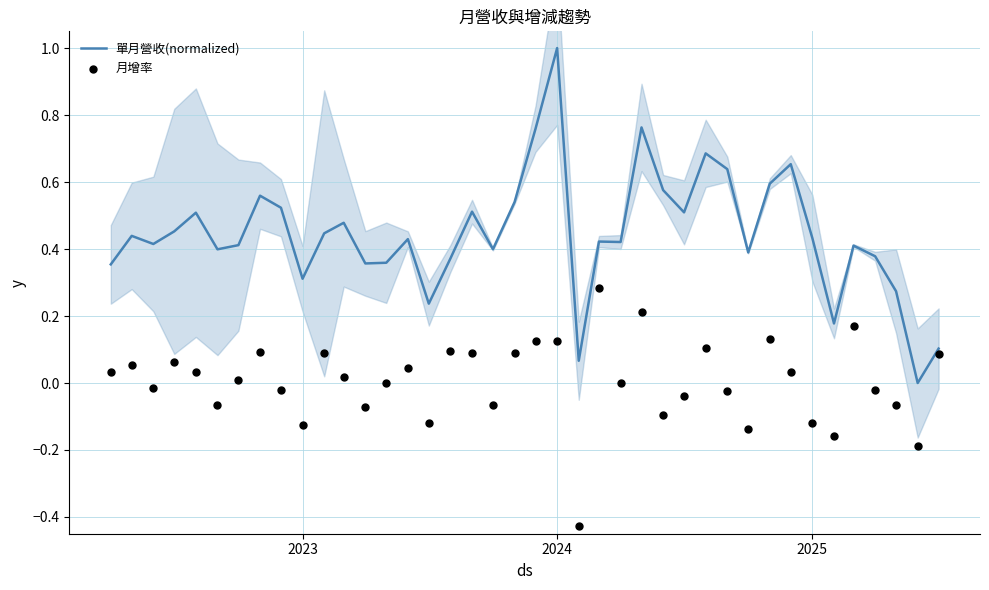

Which series has the largest Y range (max minus min)?

單月營收(normalized)